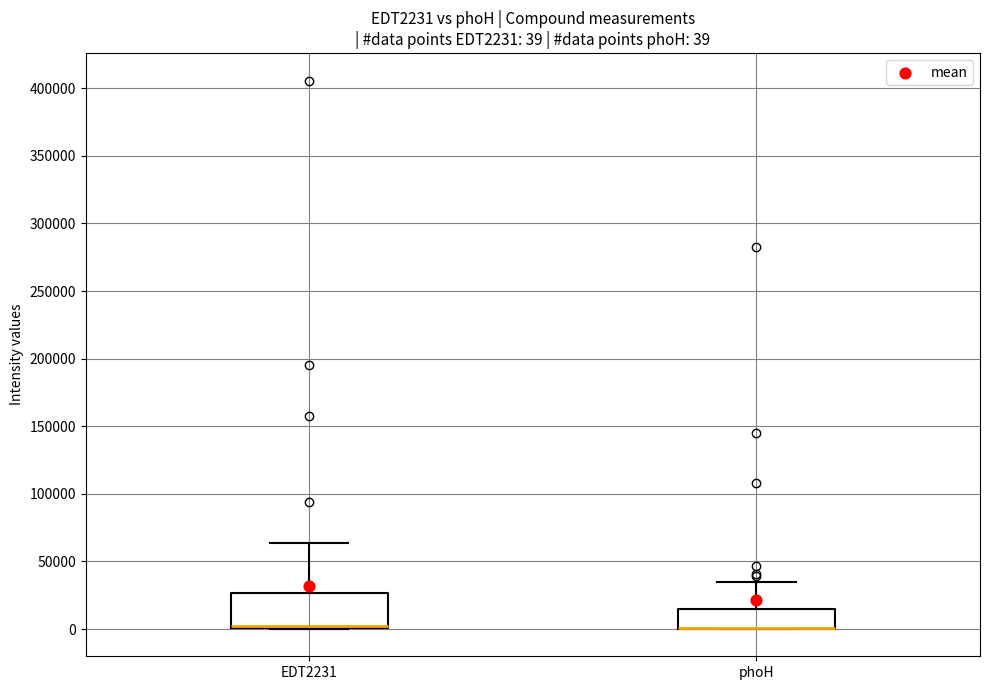

Which box is the tallest, from its lower edge to its upper edge?

EDT2231